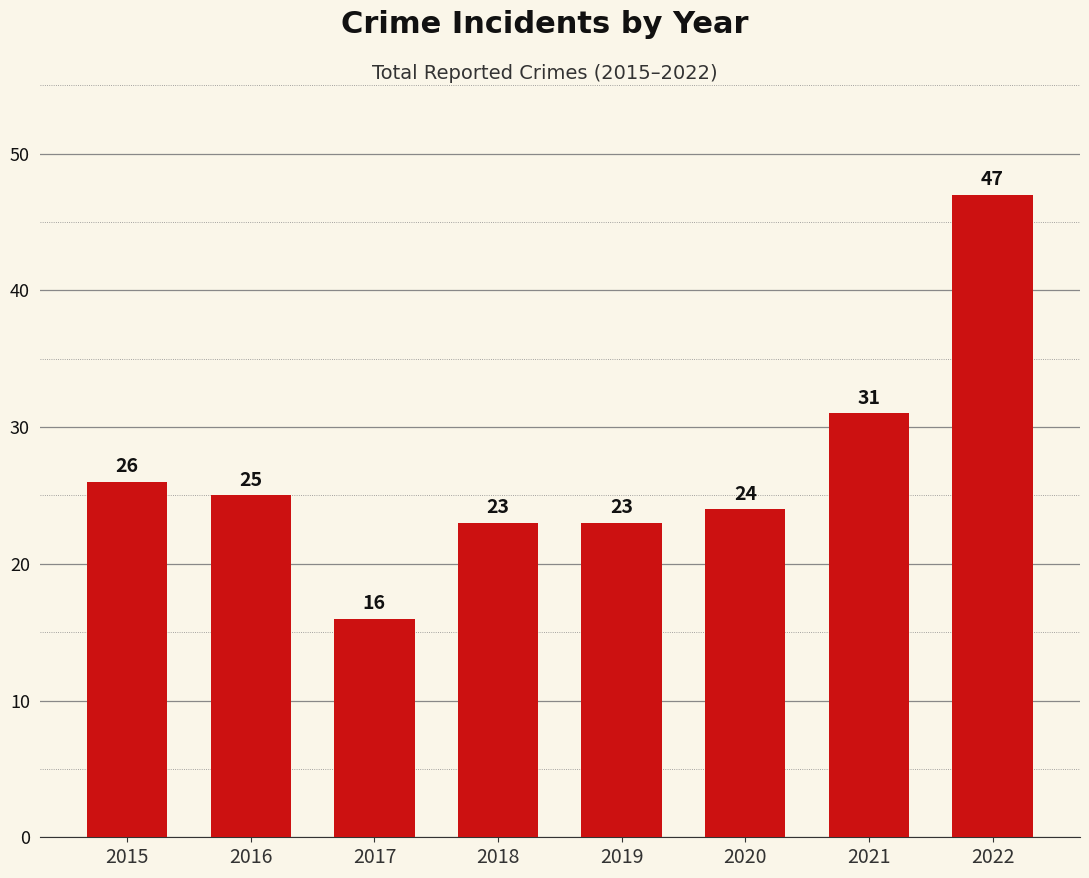

How many series are shown in this chart?

1